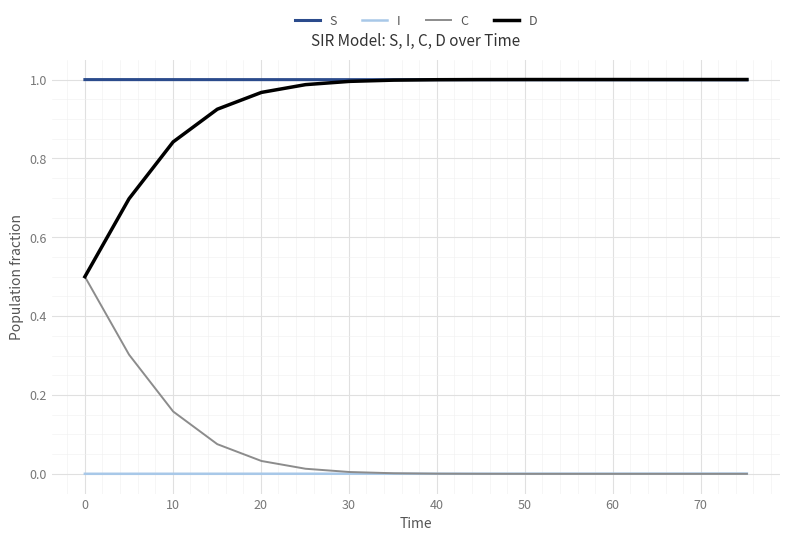

Which series has the largest total across all categories?

S